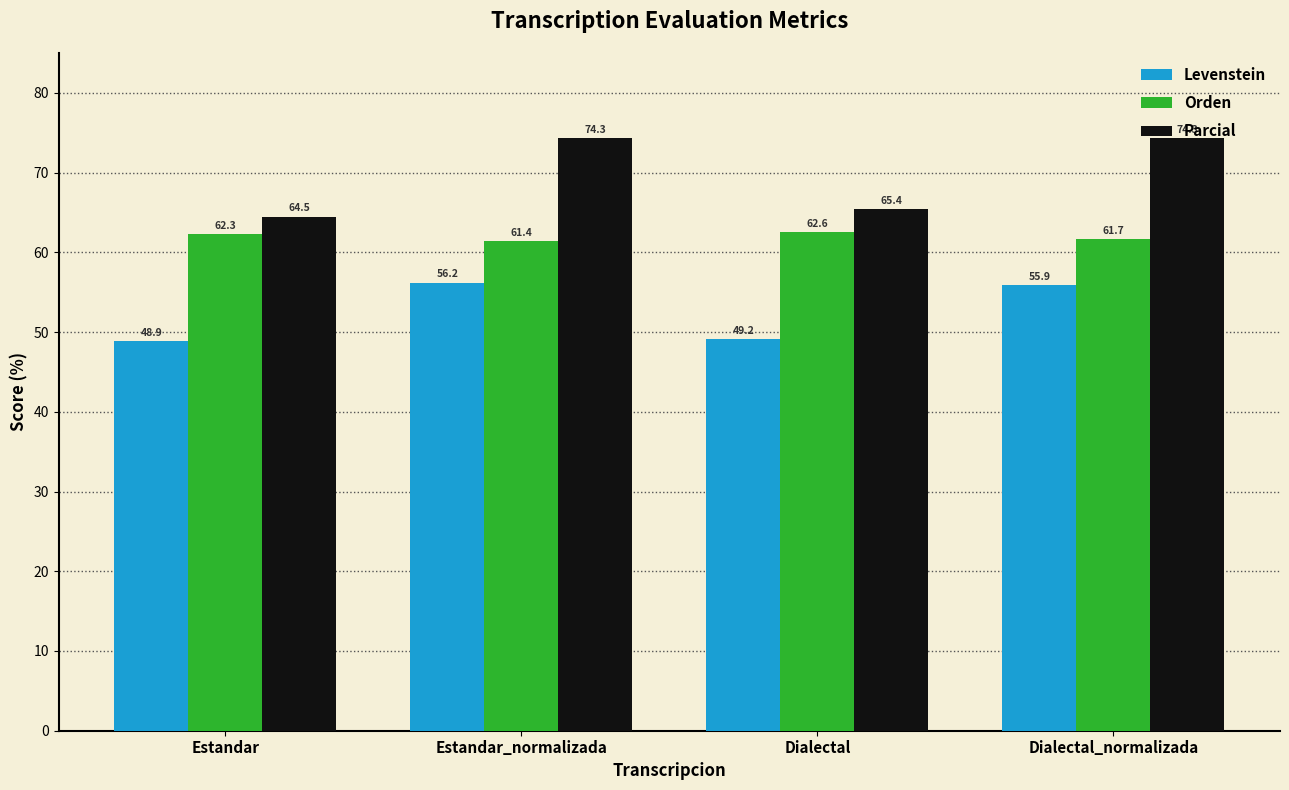

What is the value of the Orden bar at the 4th from the left?

61.7